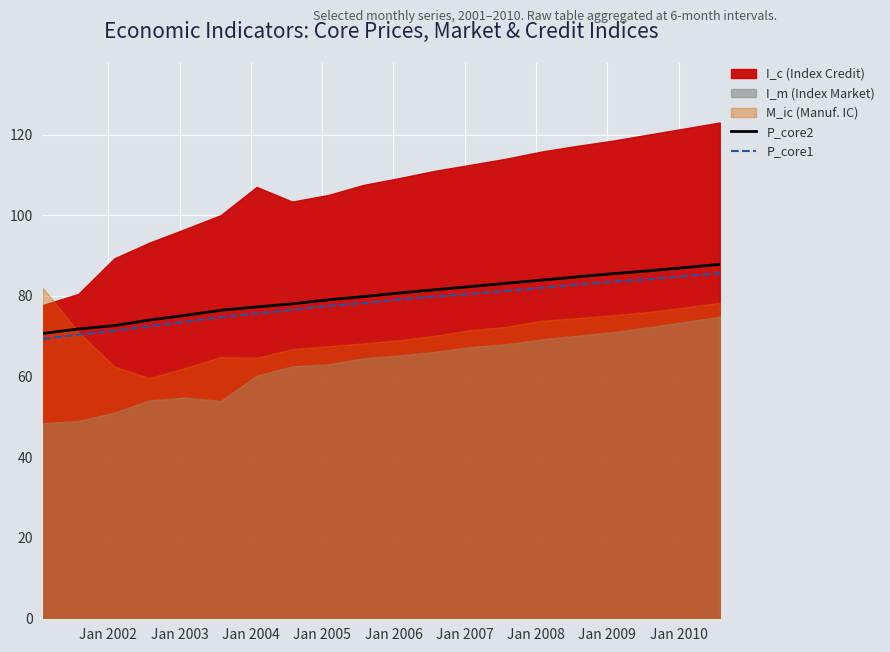

What is the highest value of the P_core1 series?

85.6